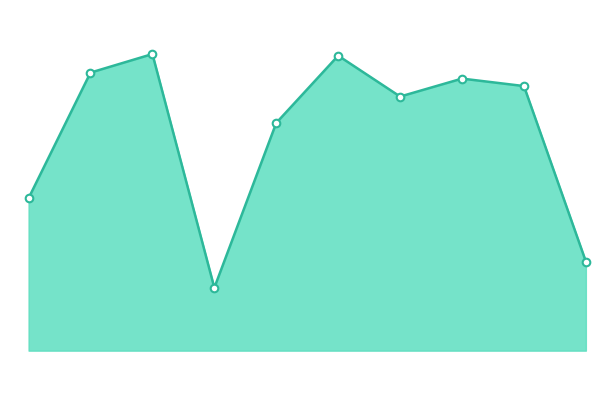

Does the chart have visible grid lines?

No